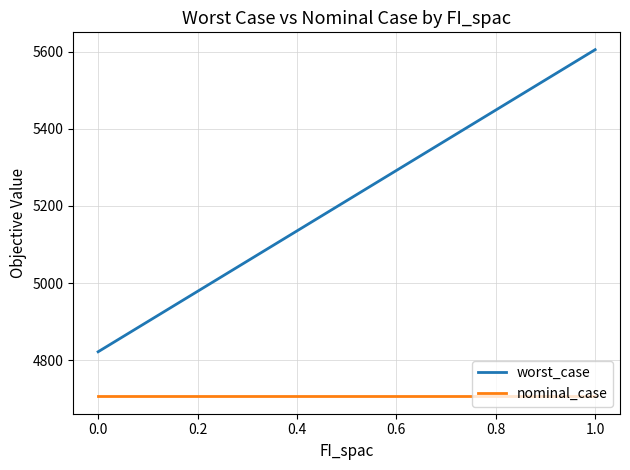

What is the maximum value for worst_case?

5604.8